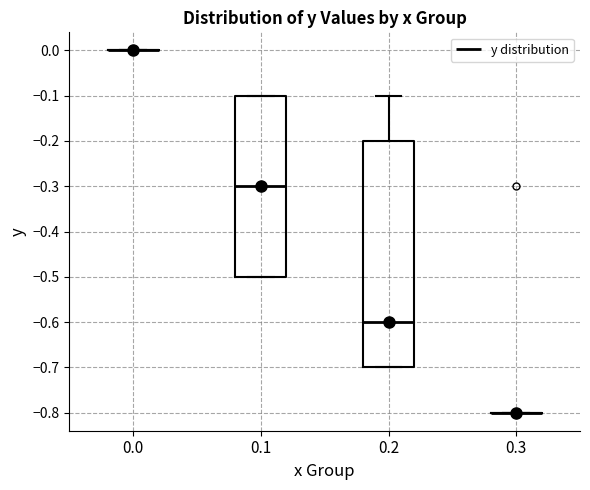

Reading left to right, read every box against the y-axis: the position of its median line, the range the box covers, and the ends of its whiskers. The values are not printed on the chart, so give them approximately, as read against the axis.

0.0: box collapsed to a line at 0.0, whiskers 0.0 to 0.0
0.1: median -0.3, box -0.5 to -0.1, whiskers -0.5 to -0.1
0.2: median -0.6, box -0.7 to -0.2, whiskers -0.7 to -0.1
0.3: box collapsed to a line at -0.8, whiskers -0.8 to -0.8